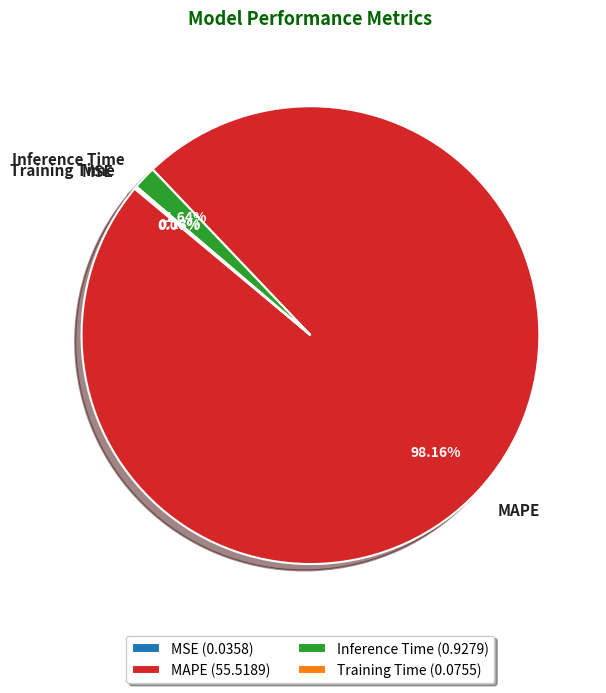

Which slice is the largest?

MAPE